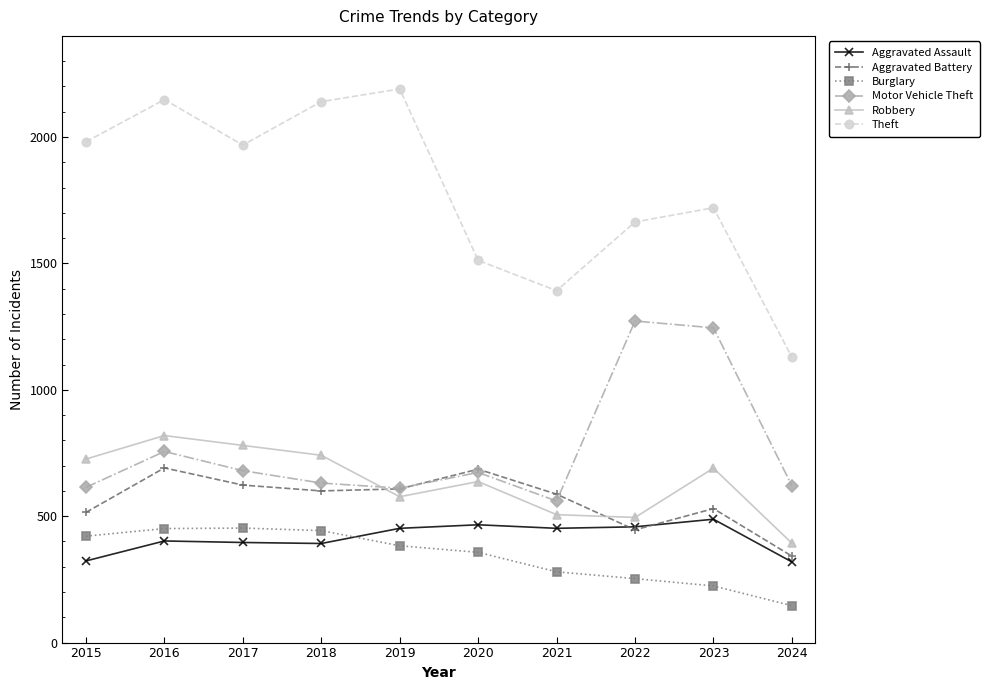

Where is the first local minimum for Motor Vehicle Theft?

2019